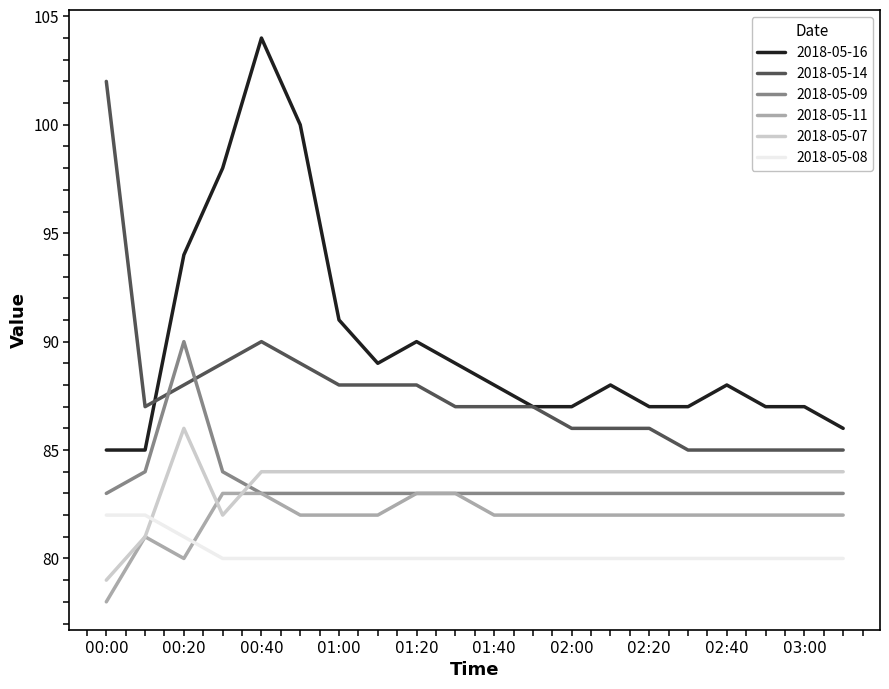

What is the lowest value of the 2018-05-11 series?

78